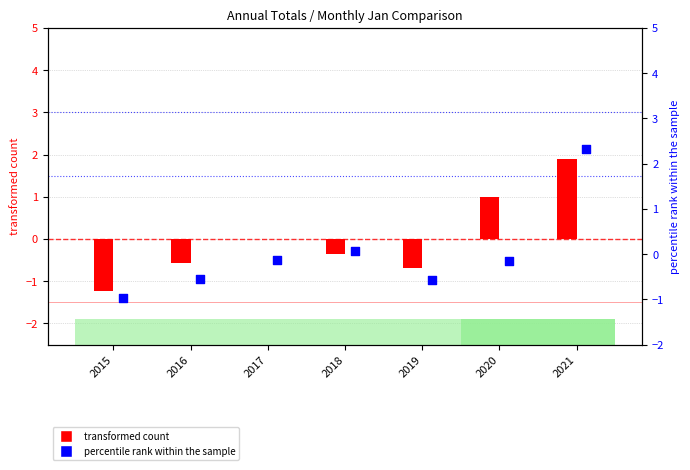

Which series has the largest Y range (max minus min)?

percentile rank within the sample